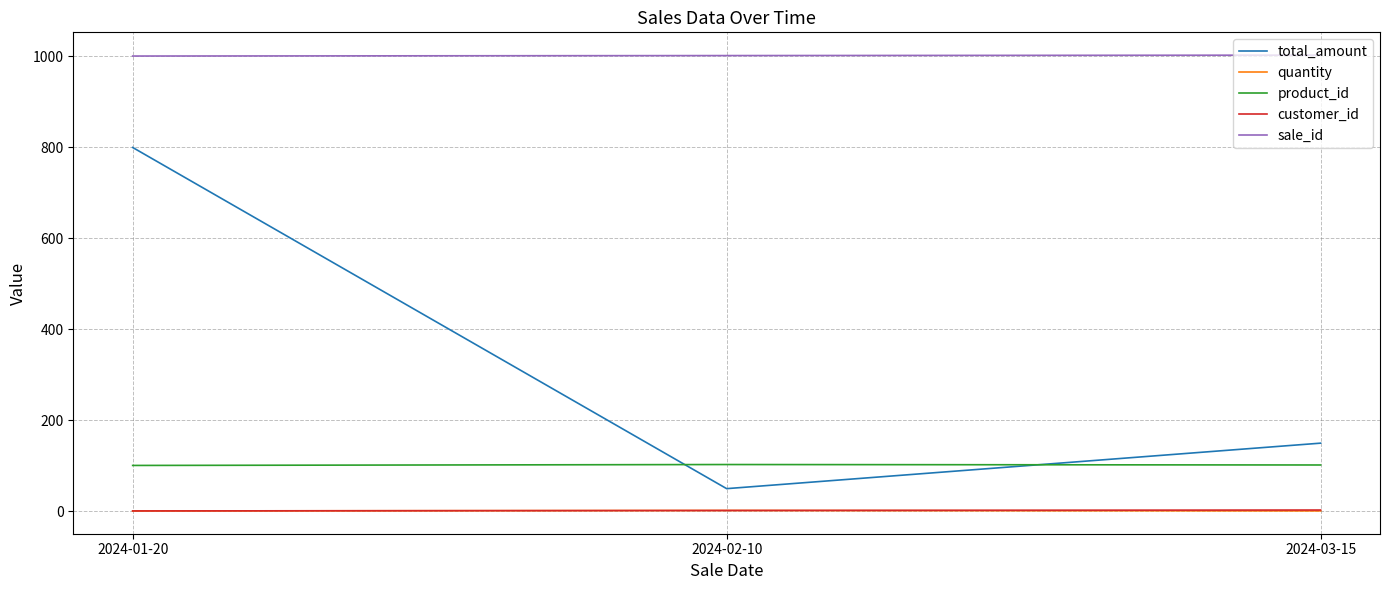

Rank the categories by total_amount value from highest to lowest.

2024-01-20, 2024-03-15, 2024-02-10